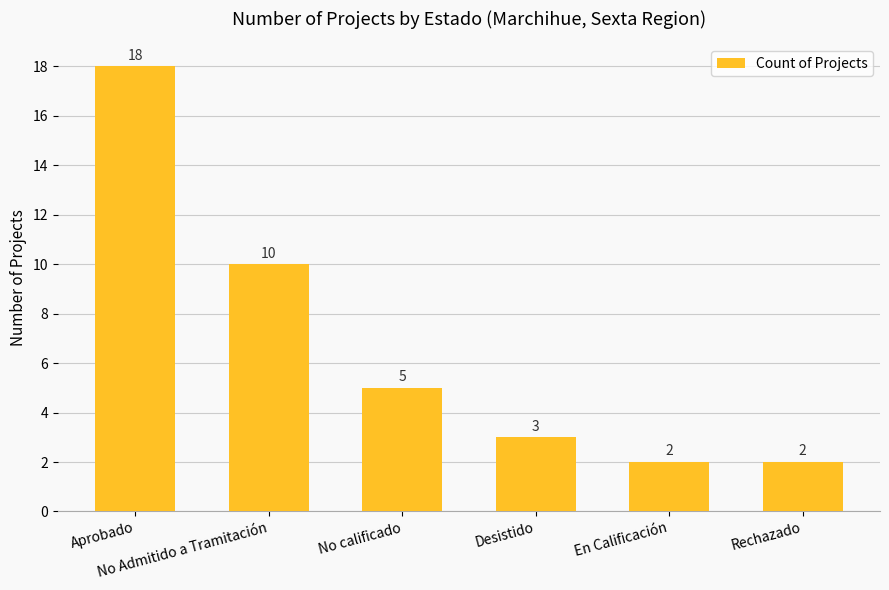

What is the maximum value shown in the chart?

18